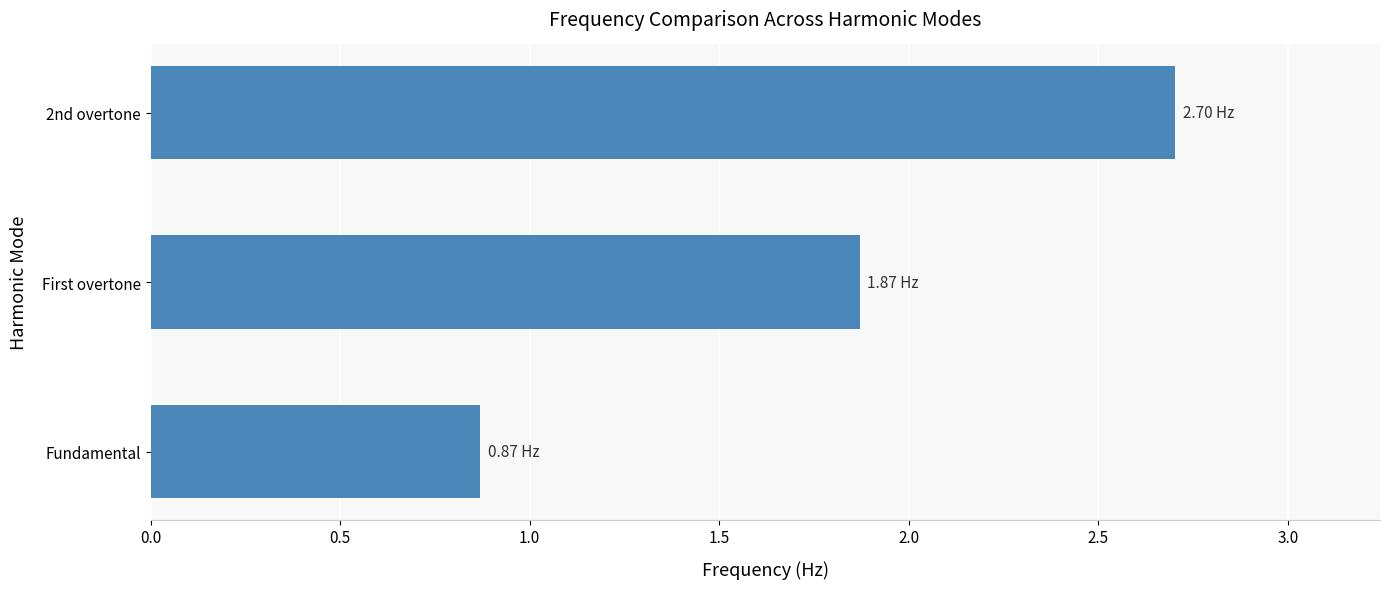

Rank the categories by value from lowest to highest.

Fundamental, First overtone, 2nd overtone